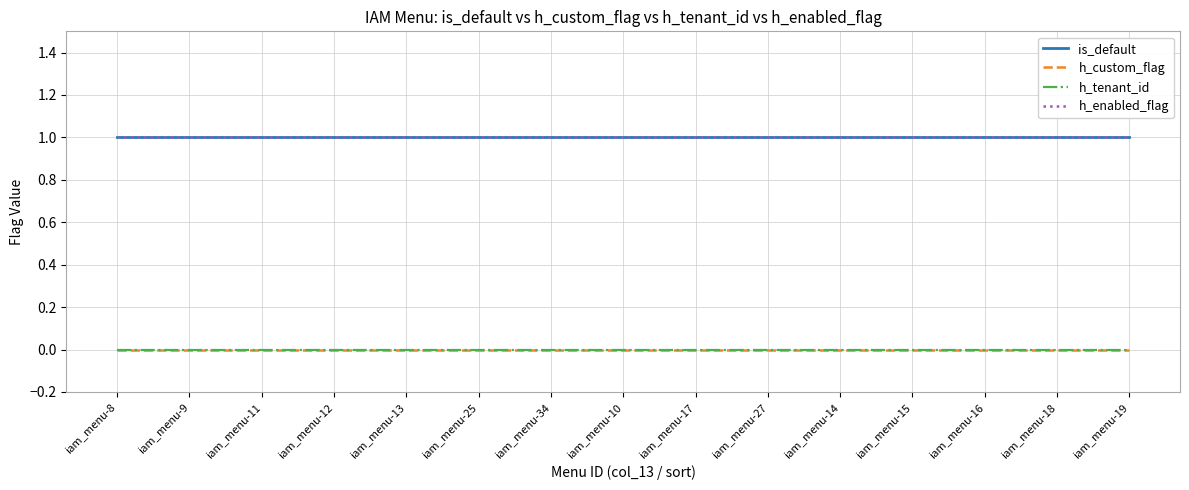

Reading left to right, what are all the values shown in this chart?

is_default: 1	1	1	1	1	1	1	1	1	1	1	1	1	1	1
h_custom_flag: 0	0	0	0	0	0	0	0	0	0	0	0	0	0	0
h_tenant_id: 0	0	0	0	0	0	0	0	0	0	0	0	0	0	0
h_enabled_flag: 1	1	1	1	1	1	1	1	1	1	1	1	1	1	1